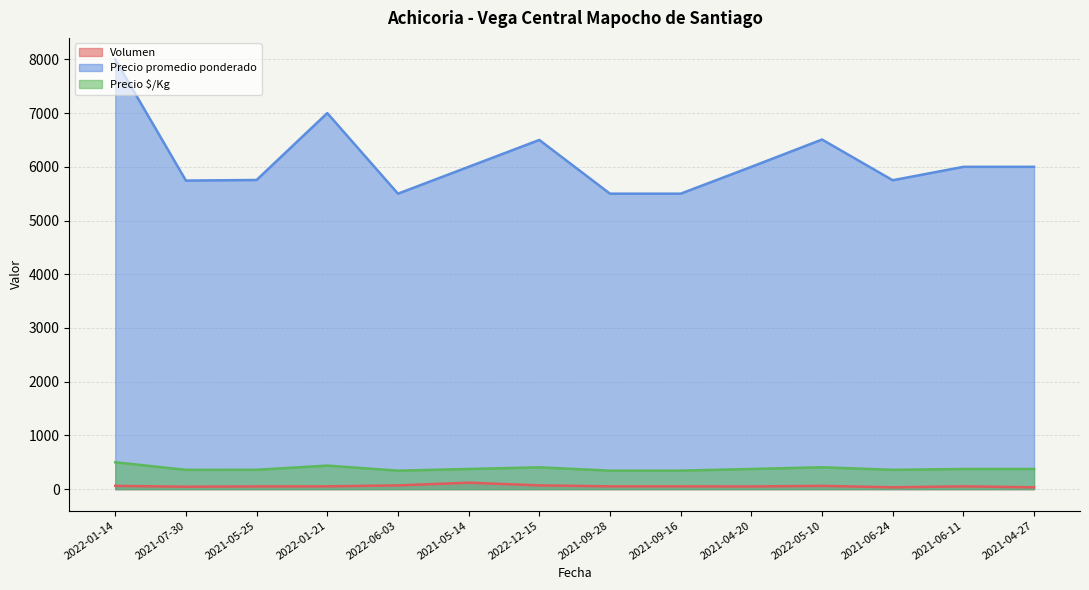

True or false: Precio $/Kg and Precio promedio ponderado intersect in this chart.

False